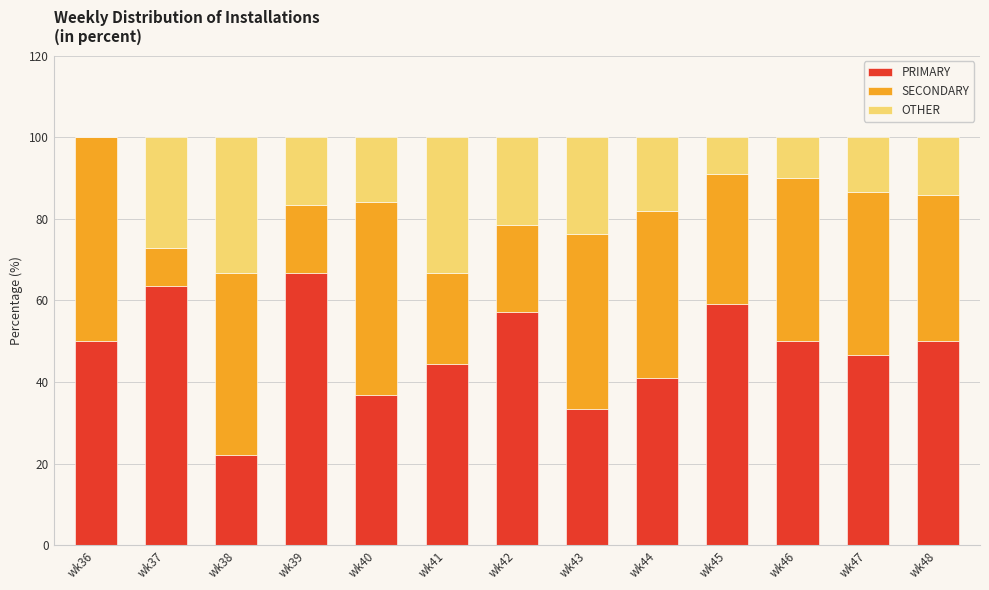

What is the maximum value for PRIMARY?

66.7